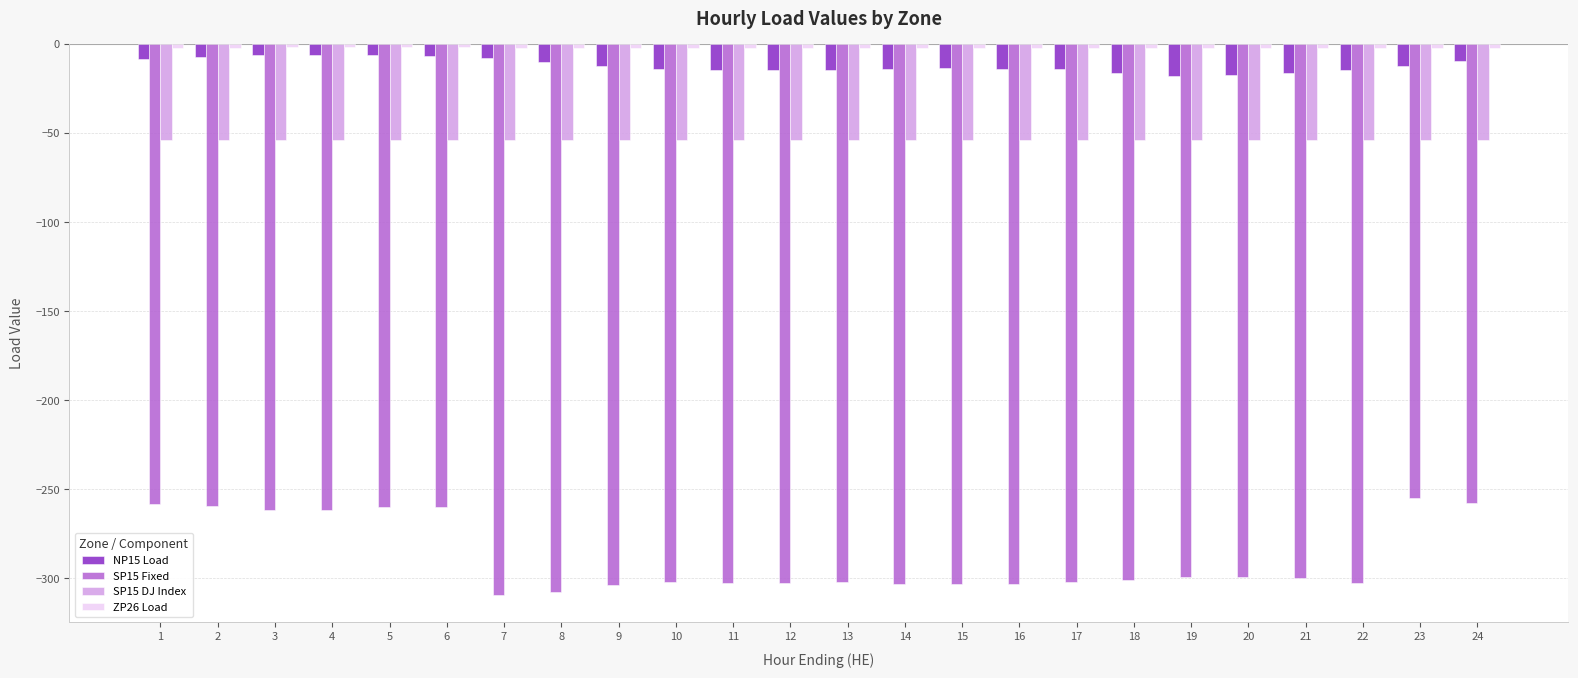

How many categories are shown in the chart?

24